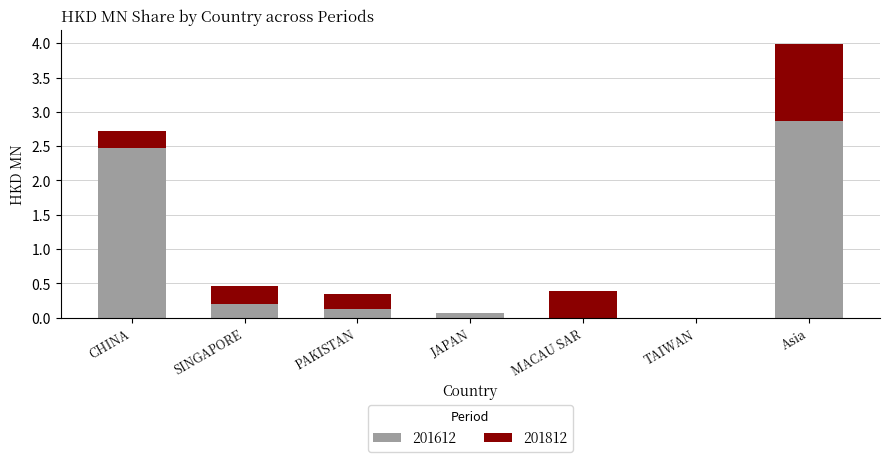

Is it true that 201612 equals 1.0 at MACAU SAR?

False